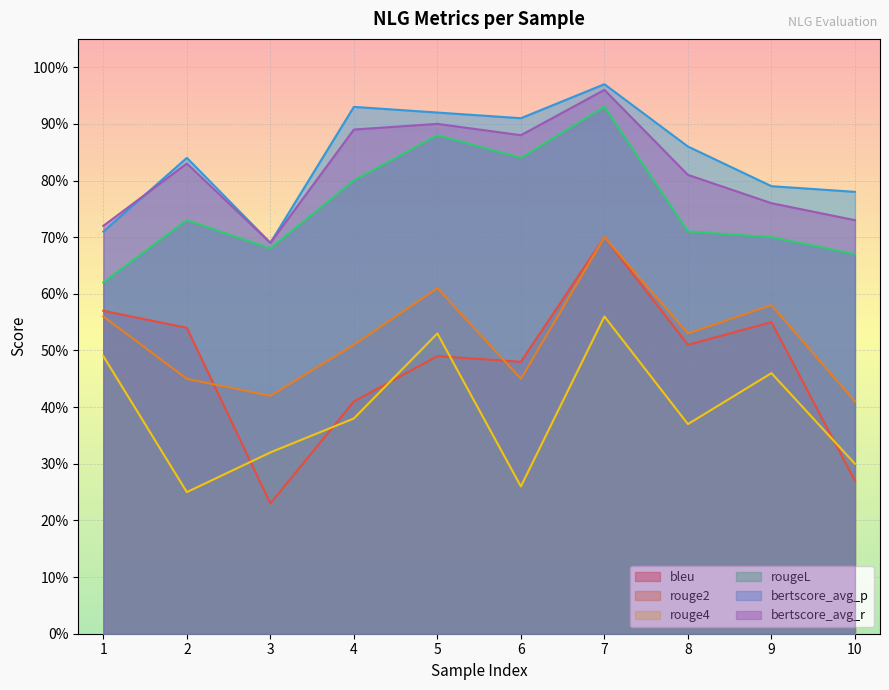

What is the spread (max minus min) of values at 1?

0.2